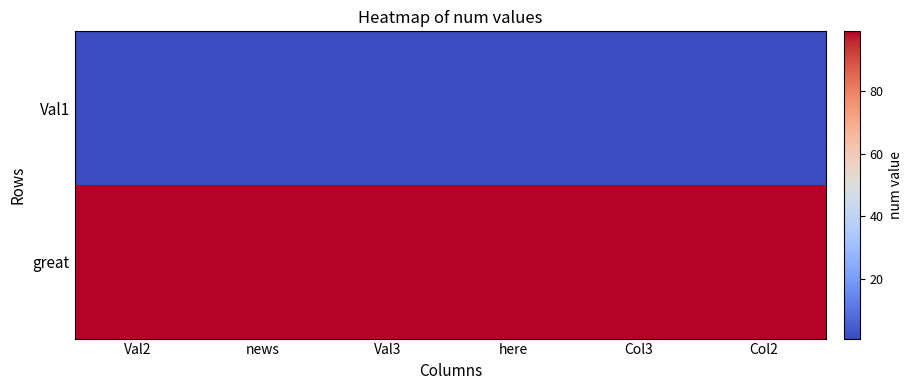

What is the greatest value displayed?

99